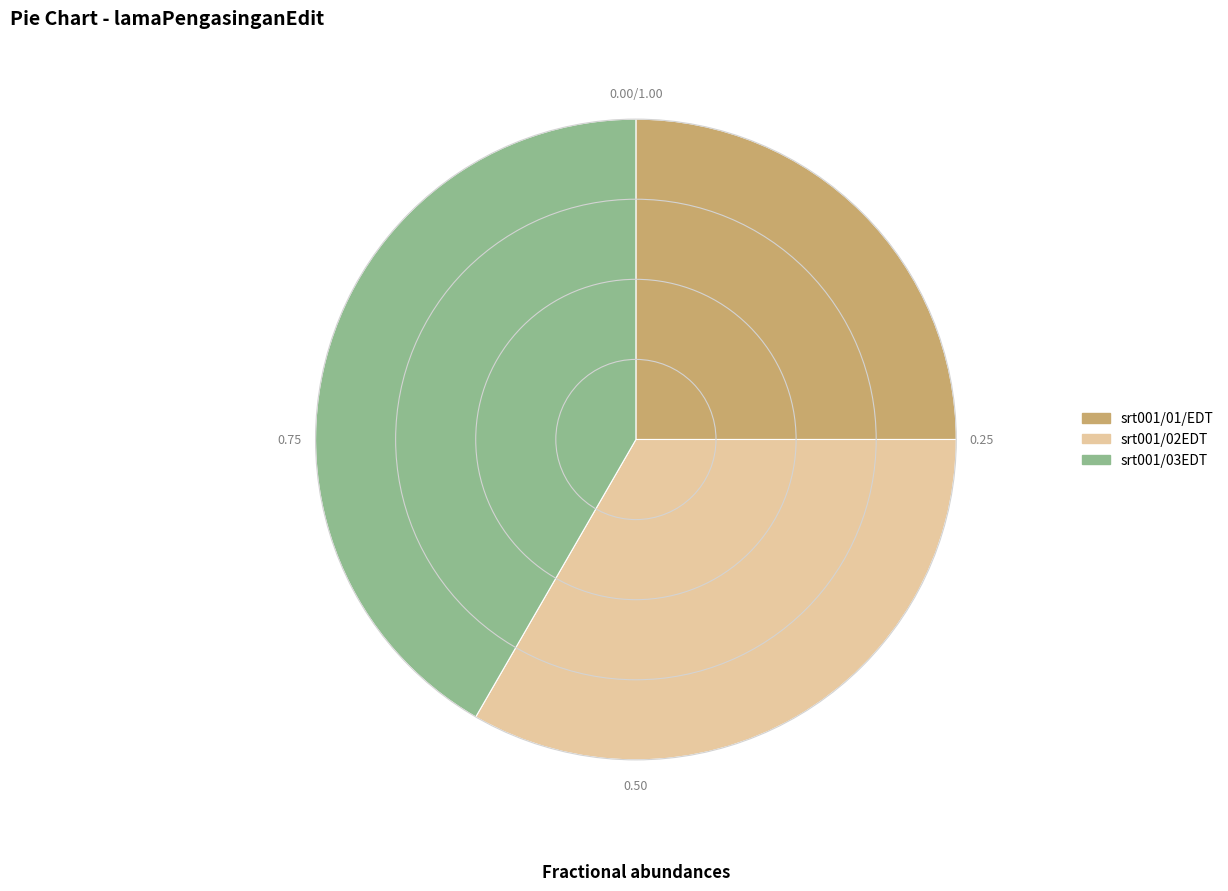

Approximately how many times larger is the value at srt001/01/EDT compared to srt001/03EDT?

0.6